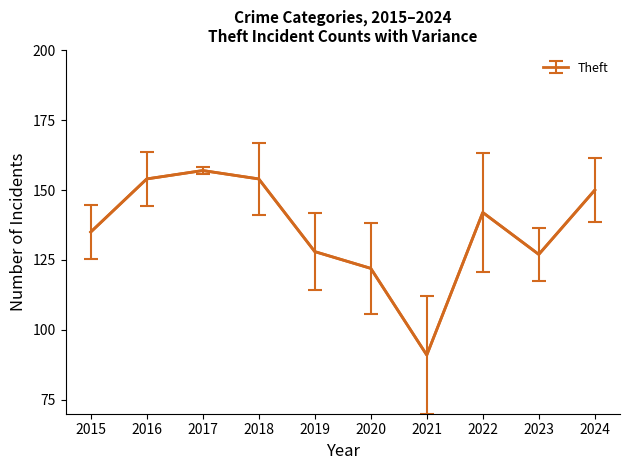

The chart shows a value of 128 at 2019. True or false?

True